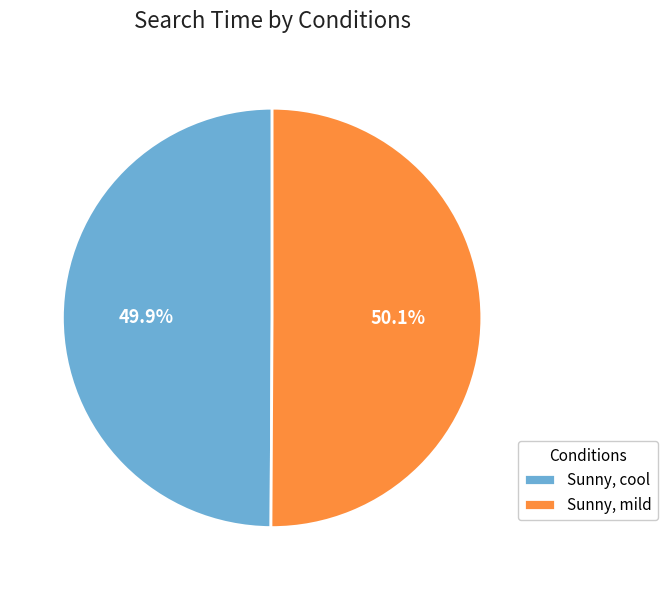

Do Sunny, cool and Sunny, mild together represent more than half of the pie?

Yes